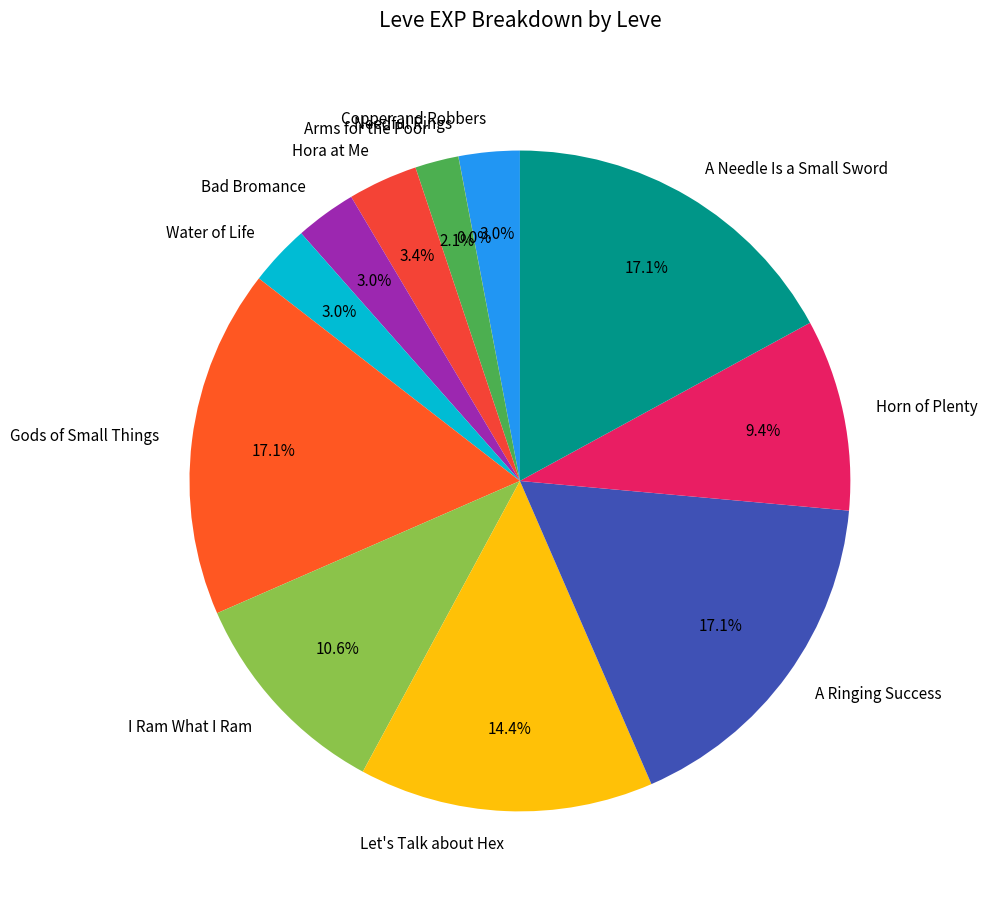

What percentage do A Needle Is a Small Sword and I Ram What I Ram together represent?

27.6%